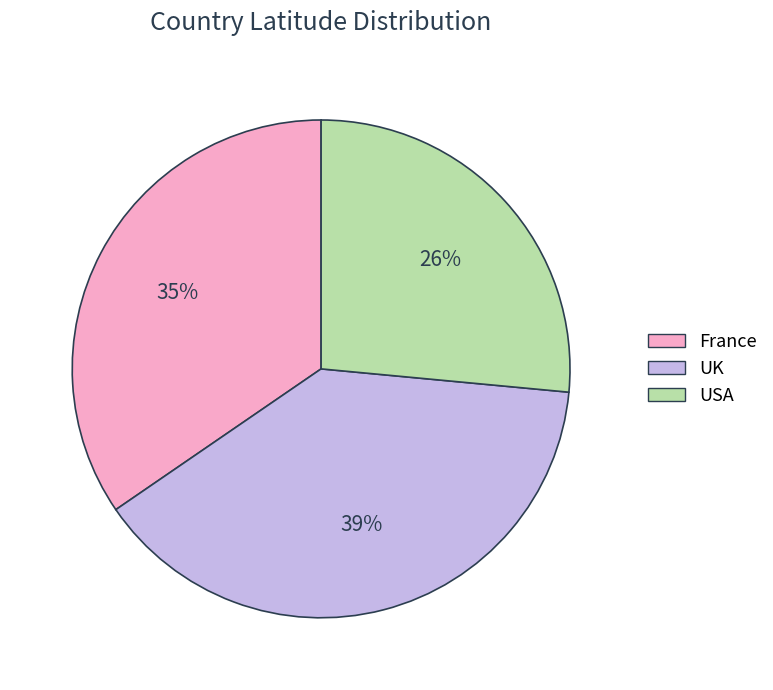

To the nearest percent, what is the average slice percentage?

33%